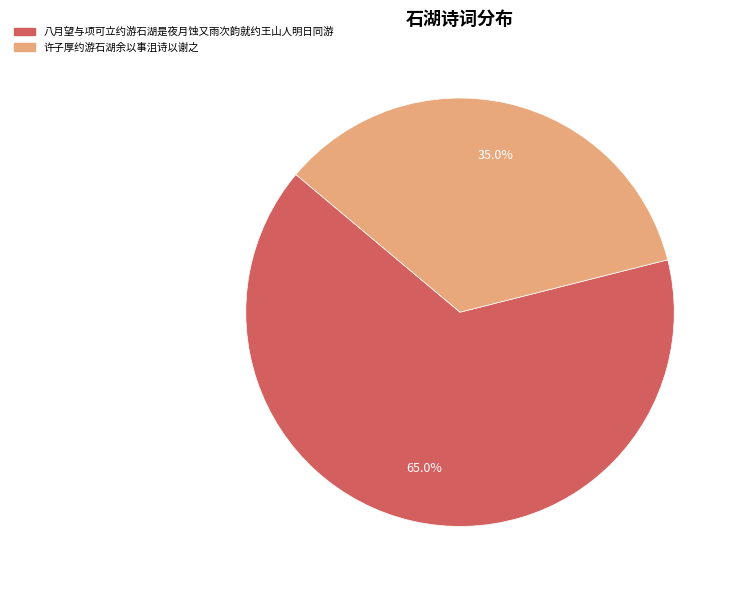

What percentage is the 许子厚约游石湖余以事沮诗以谢之 slice, to the nearest percent?

35%